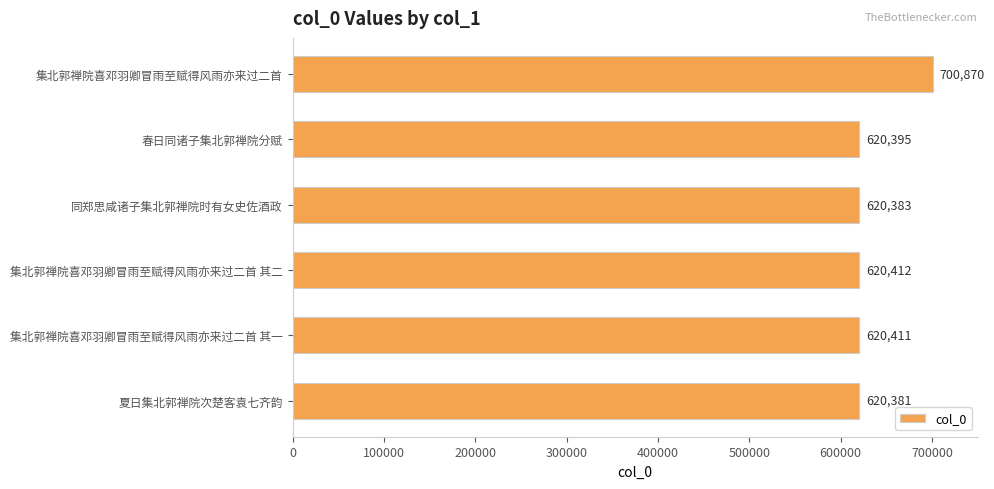

Does the chart contain any negative values?

No